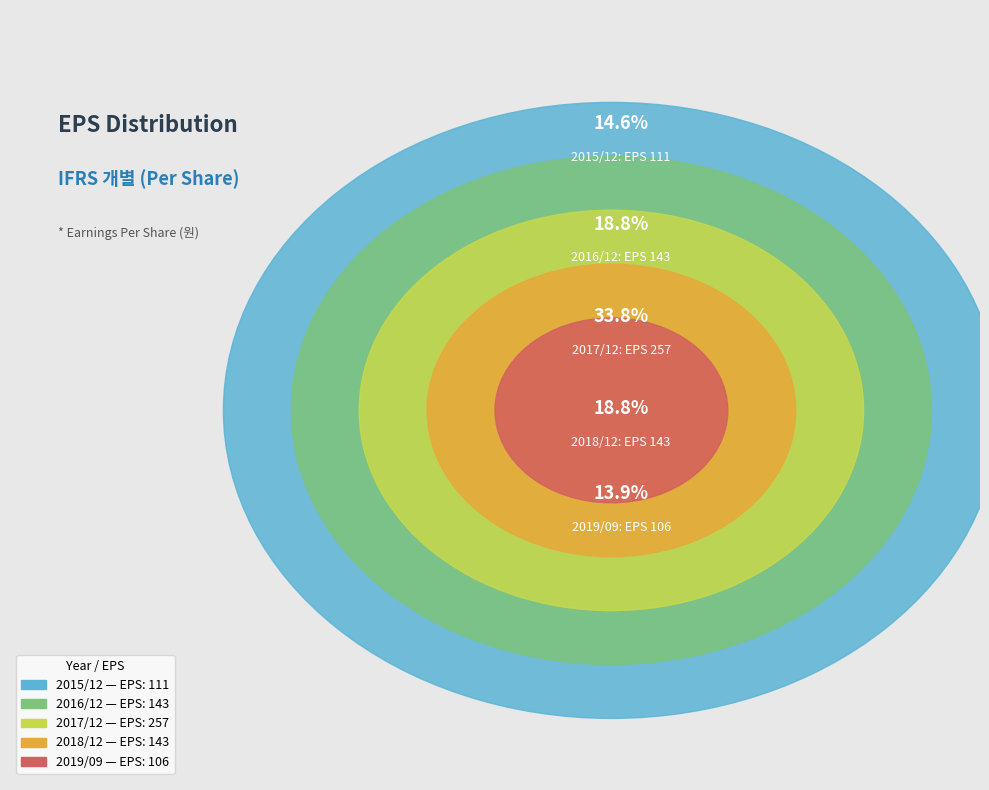

To the nearest percent, what is the difference between the largest and smallest slice percentages?

20%